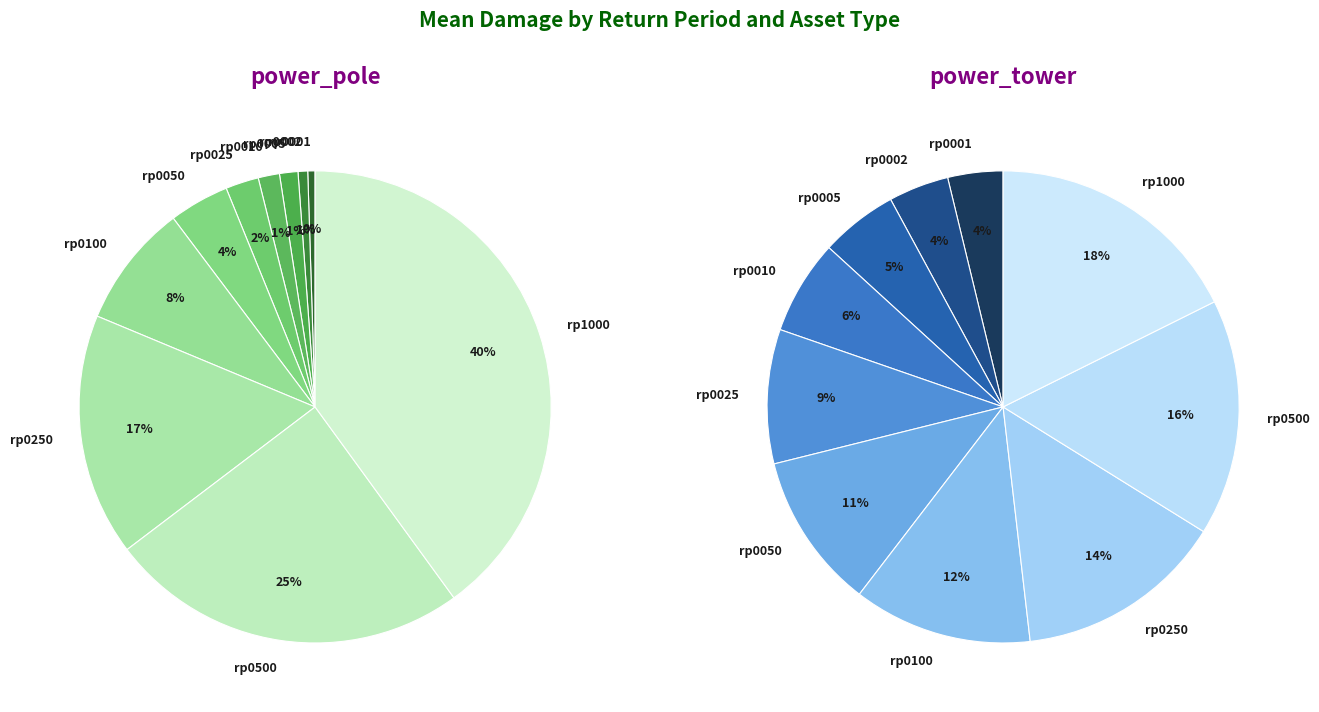

Is there a majority slice in this chart?

No